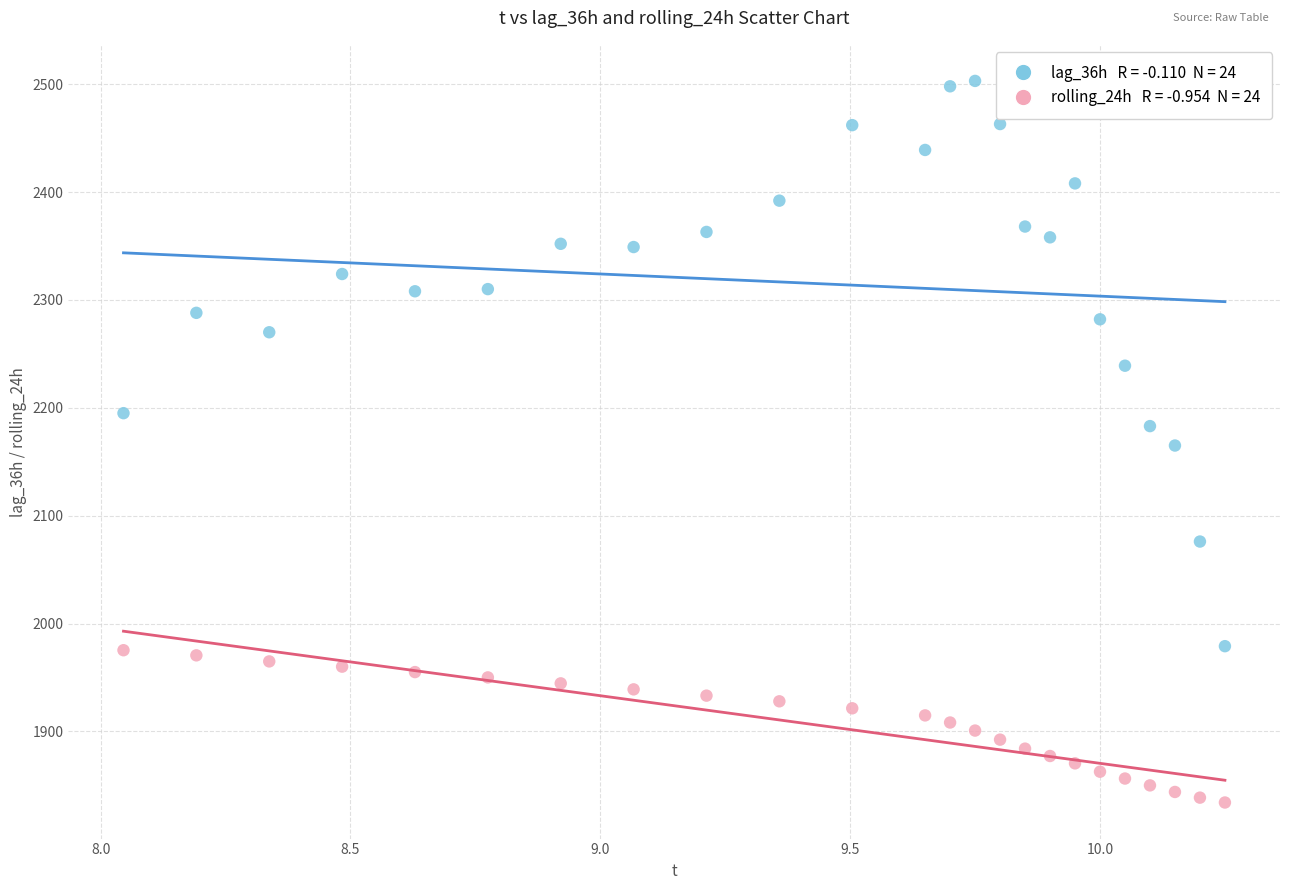

Across all data points, what is the range of X values (max minus min)?

2.2